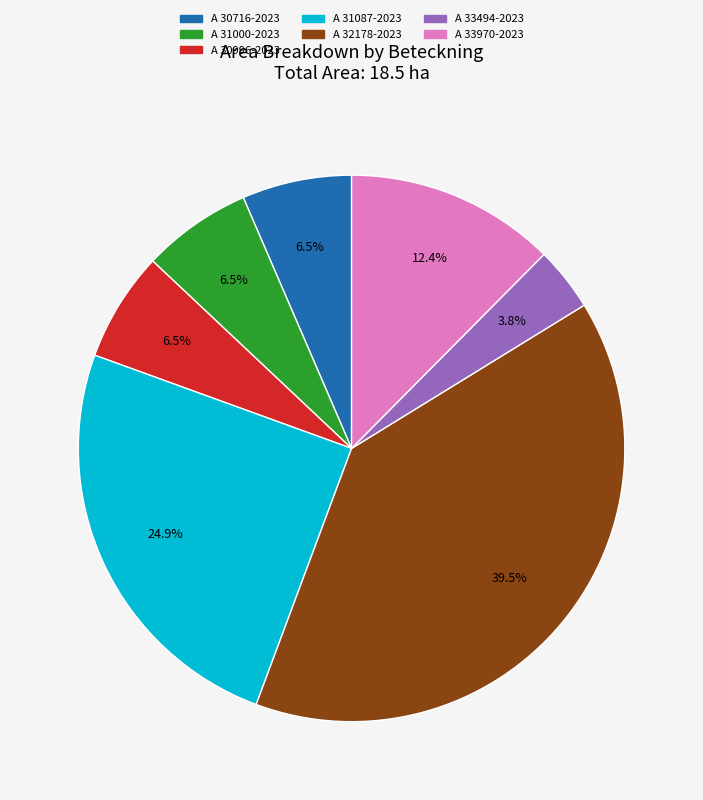

Which has a higher value, A 33970-2023 or A 31000-2023?

A 33970-2023